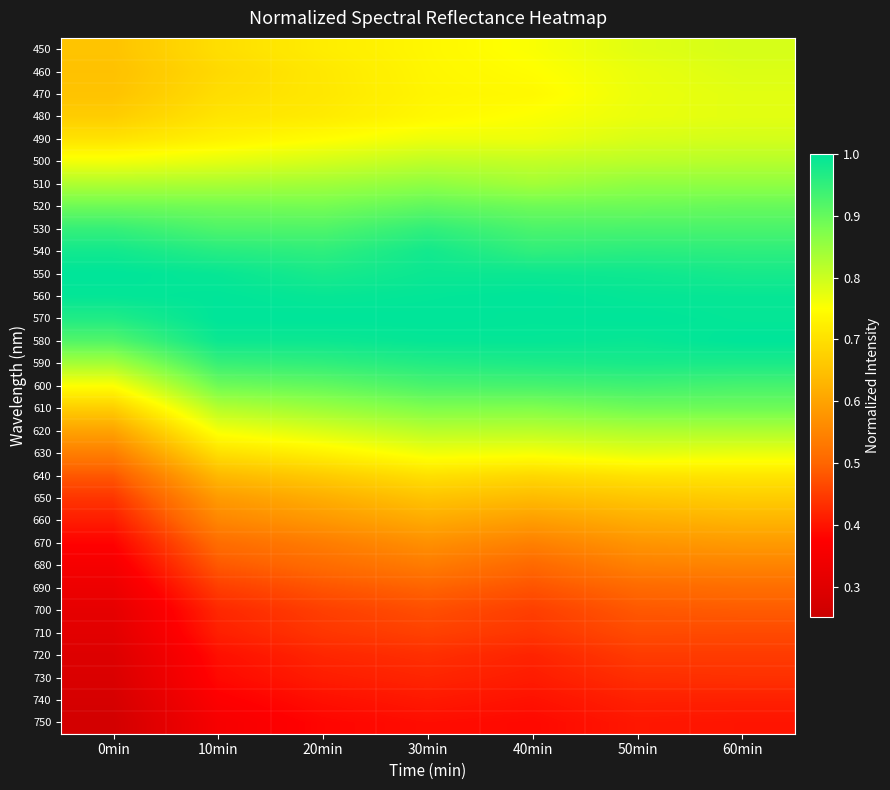

At how many categories does at least one series exceed 0?

7